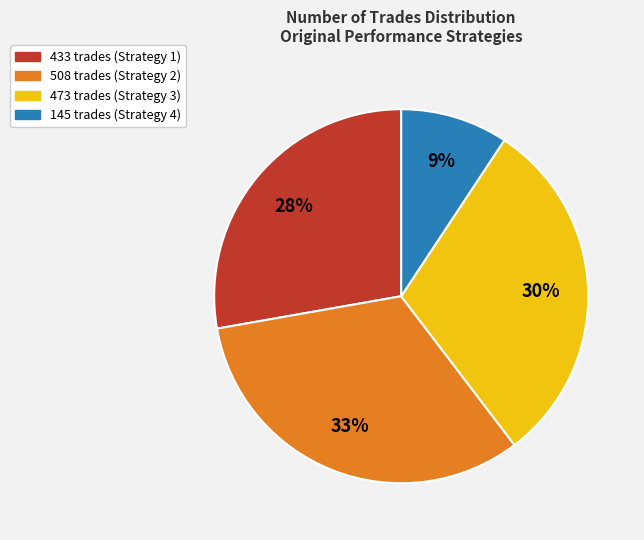

To the nearest percent, what is the difference between the 433 trades (Strategy 1) and 508 trades (Strategy 2) slice percentages?

5%